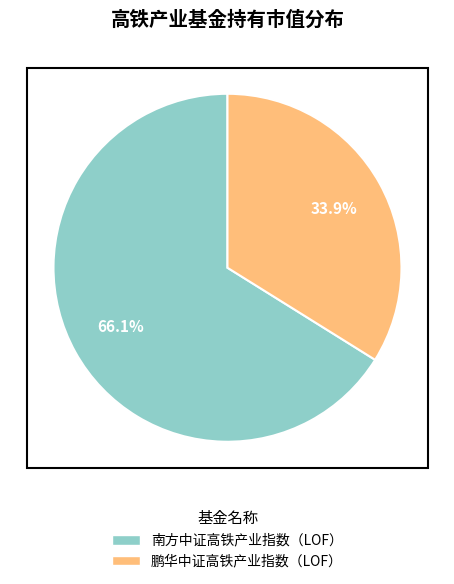

What percentage is the 南方中证高铁产业指数（LOF） slice, to the nearest percent?

66%